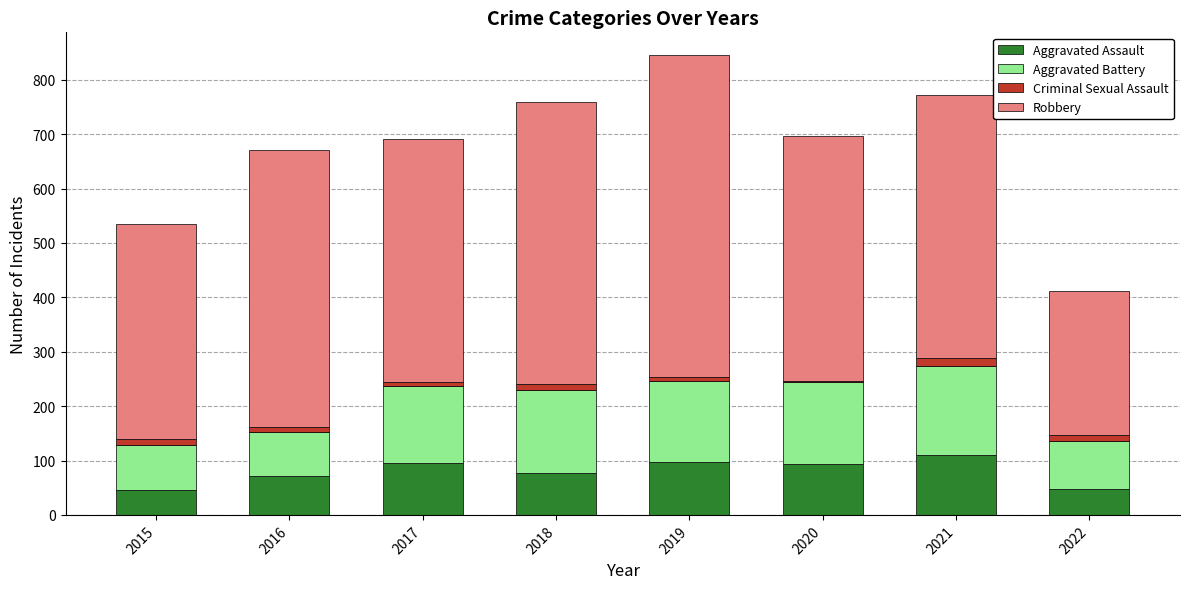

Is it true that Aggravated Assault equals 110 at 2021?

True